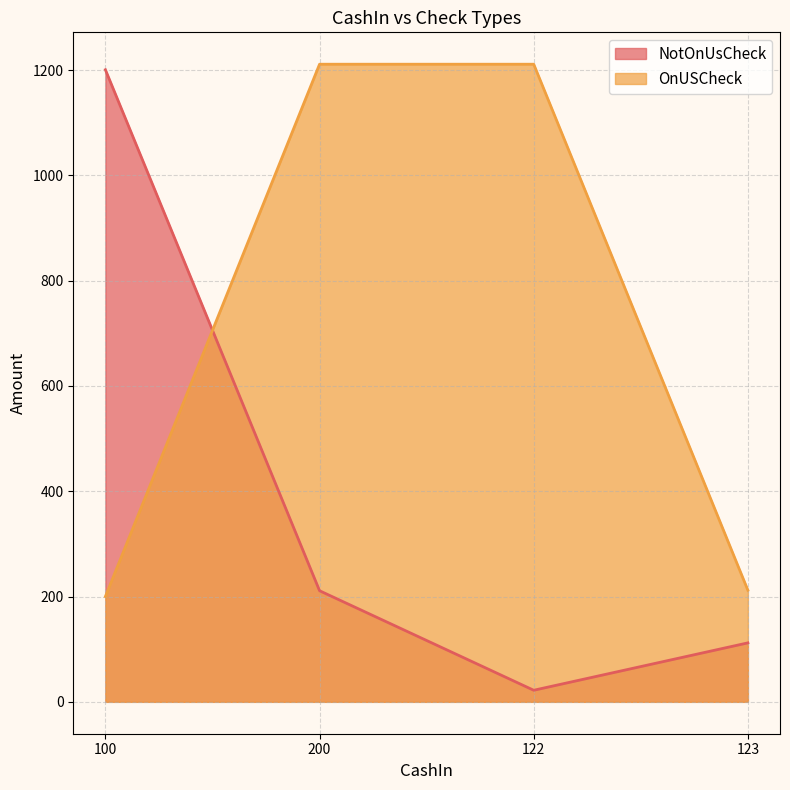

True or false: NotOnUsCheck has more than 0 interior local peaks.

False